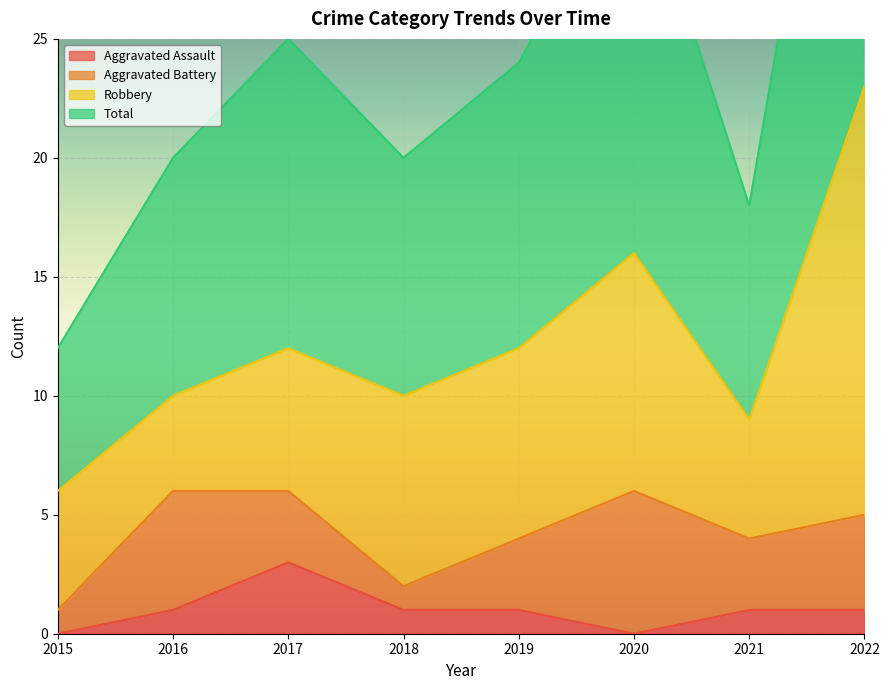

True or false: Aggravated Assault and Total intersect in this chart.

False